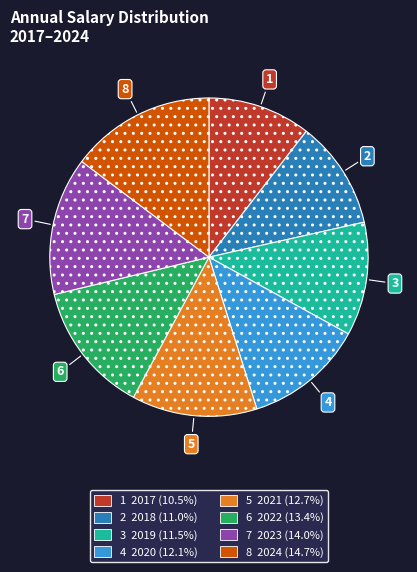

Is there any slice that represents more than half of the pie?

No